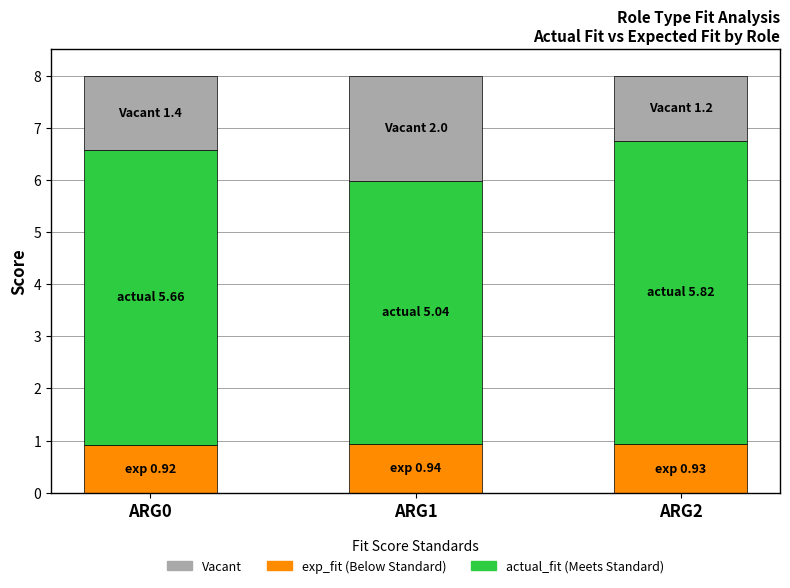

What is the total value across all series at ARG1?

8.0